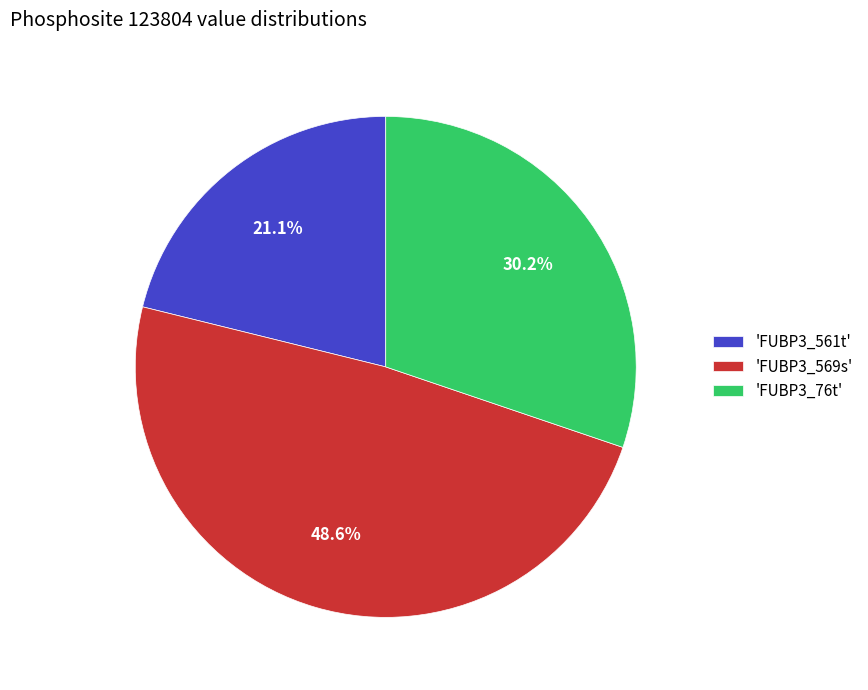

What is the total percentage of 'FUBP3_561t' and 'FUBP3_569s'?

69.8%